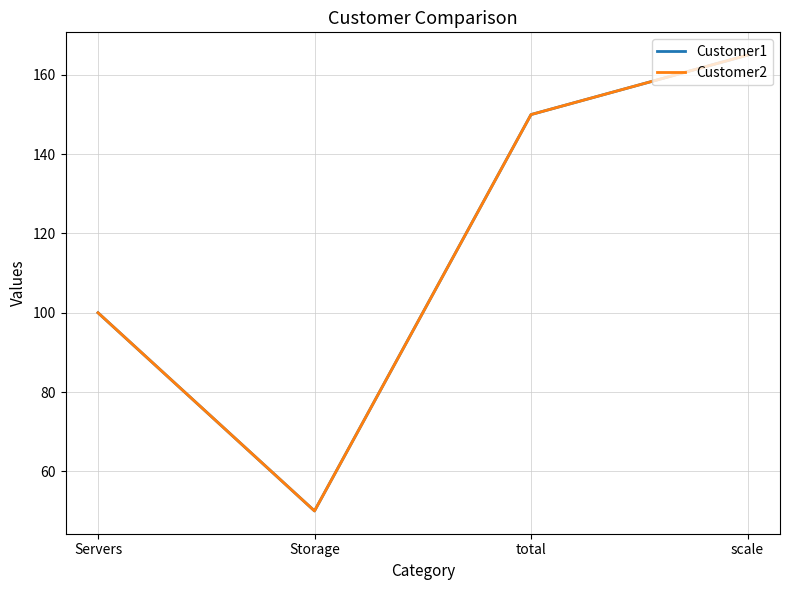

Which series has the largest total across all categories?

Customer1